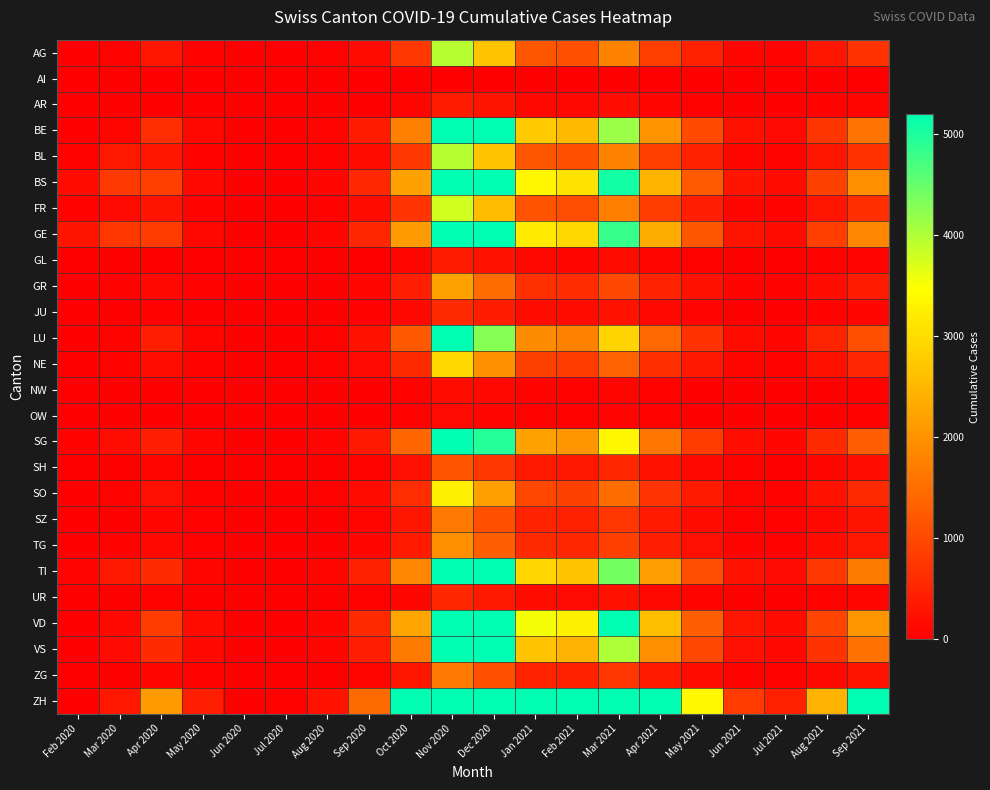

At Oct 2020, list the series in order from largest to smallest.

ZH, VD, BS, GE, TI, BE, VS, SG, LU, AG, BL, FR, SO, NE, GR, TG, SZ, ZG, SH, JU, UR, AR, GL, NW, OW, AI